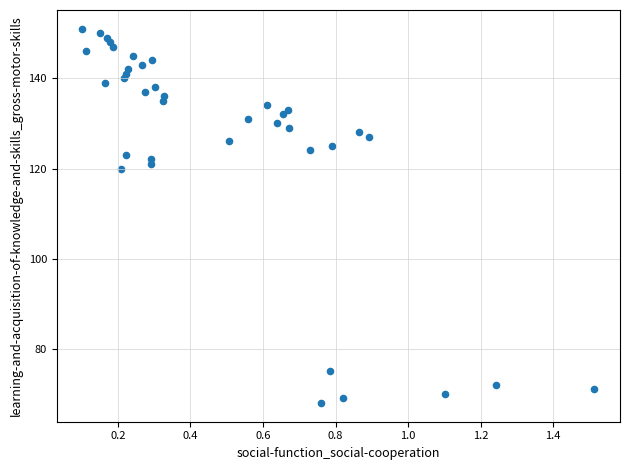

What Y value in the scatter plot is closest to 109?

120